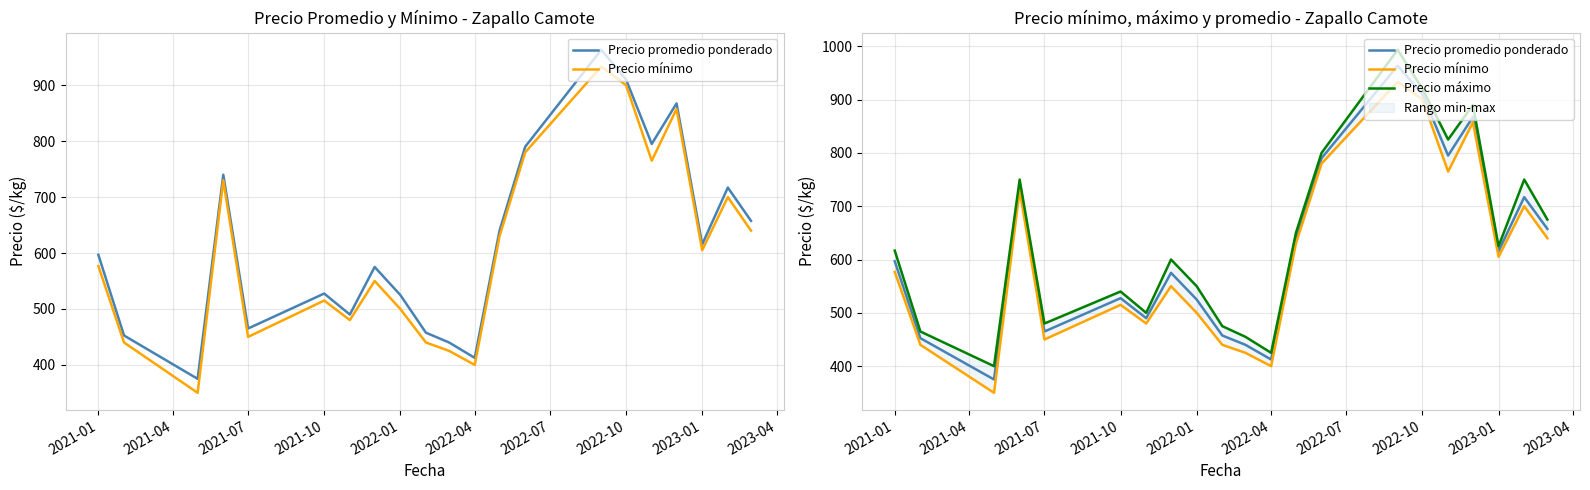

Where does the Precio máximo series first go above 616?

2021-01